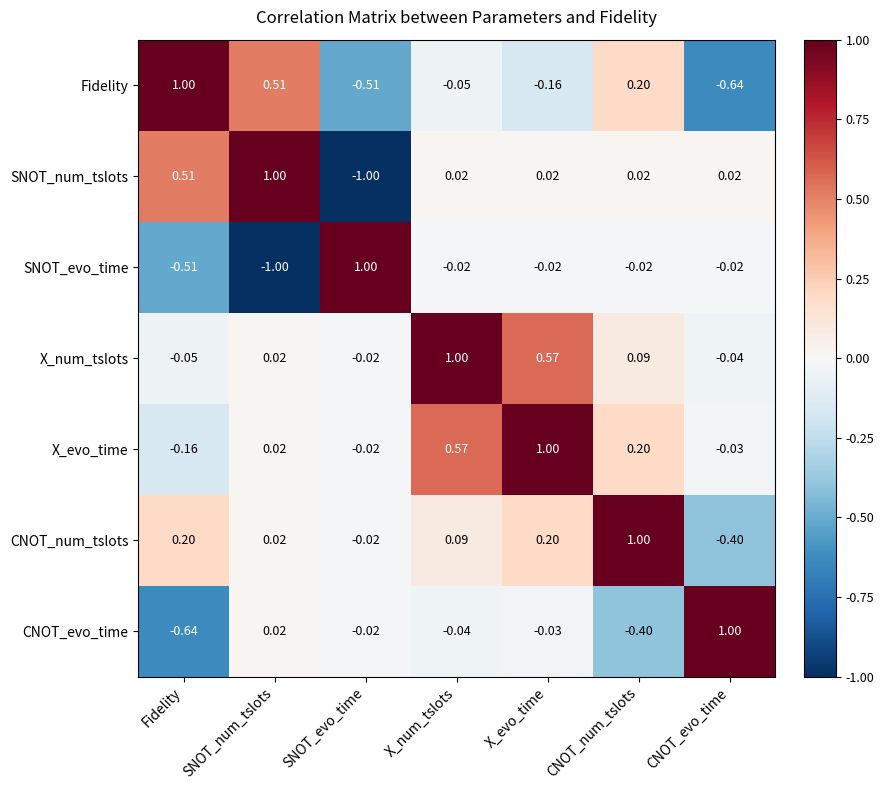

How many values in the Fidelity series are below 0?

4